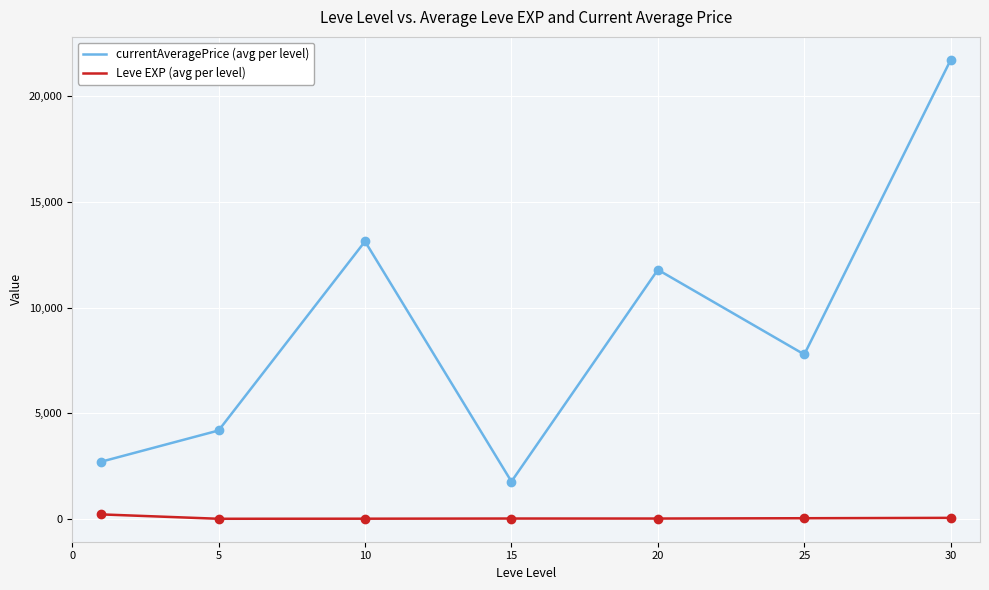

True or false: Leve EXP (avg per level) and currentAveragePrice (avg per level) intersect in this chart.

False